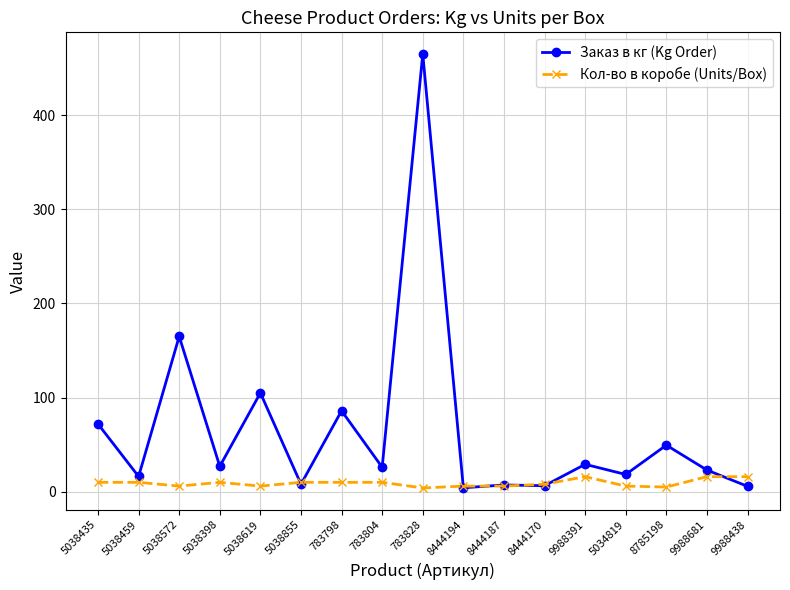

What is the difference between the highest and lowest values at 5038398?

17.0